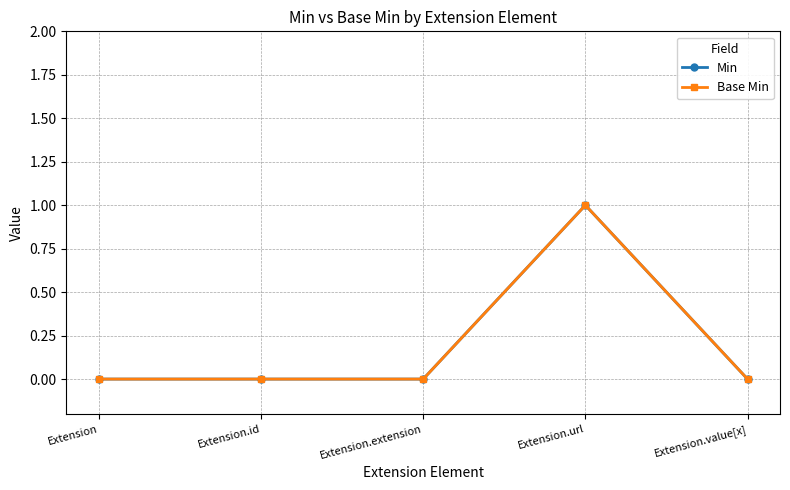

What position from the left is Extension.id?

2